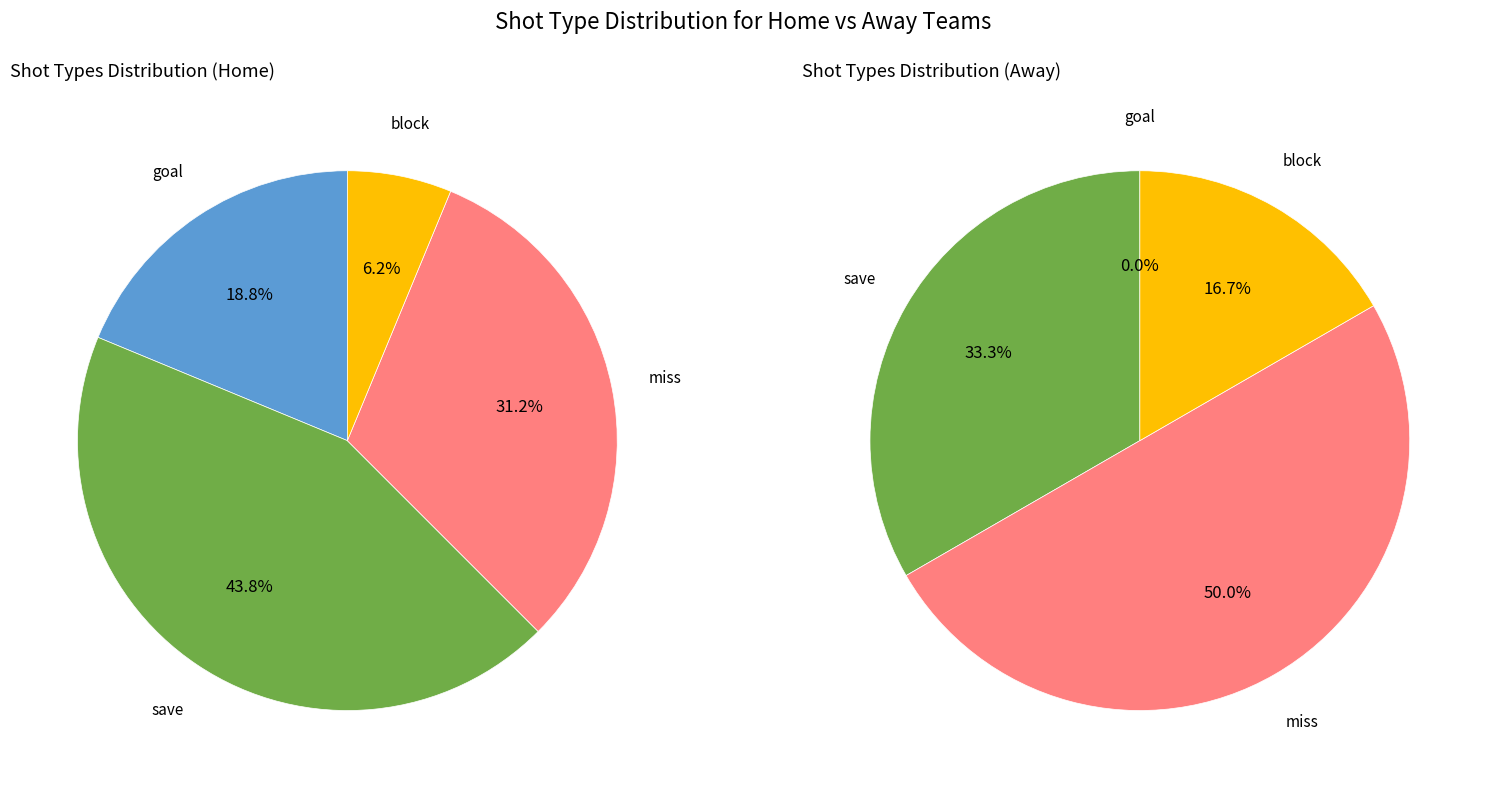

Is there a majority slice in this chart?

No